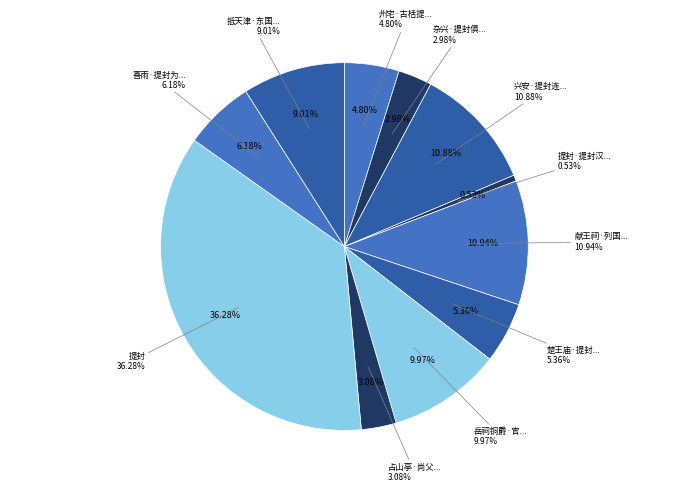

What is the ratio of the value at 献王祠·列国提封倚乐亭 to the value at 杂兴·提封俱是太平人?

3.7